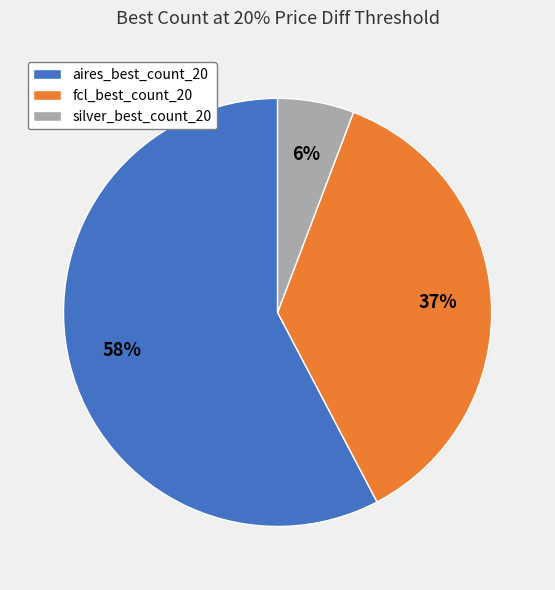

Approximately how many times larger is the value at aires_best_count_20 compared to fcl_best_count_20?

1.6